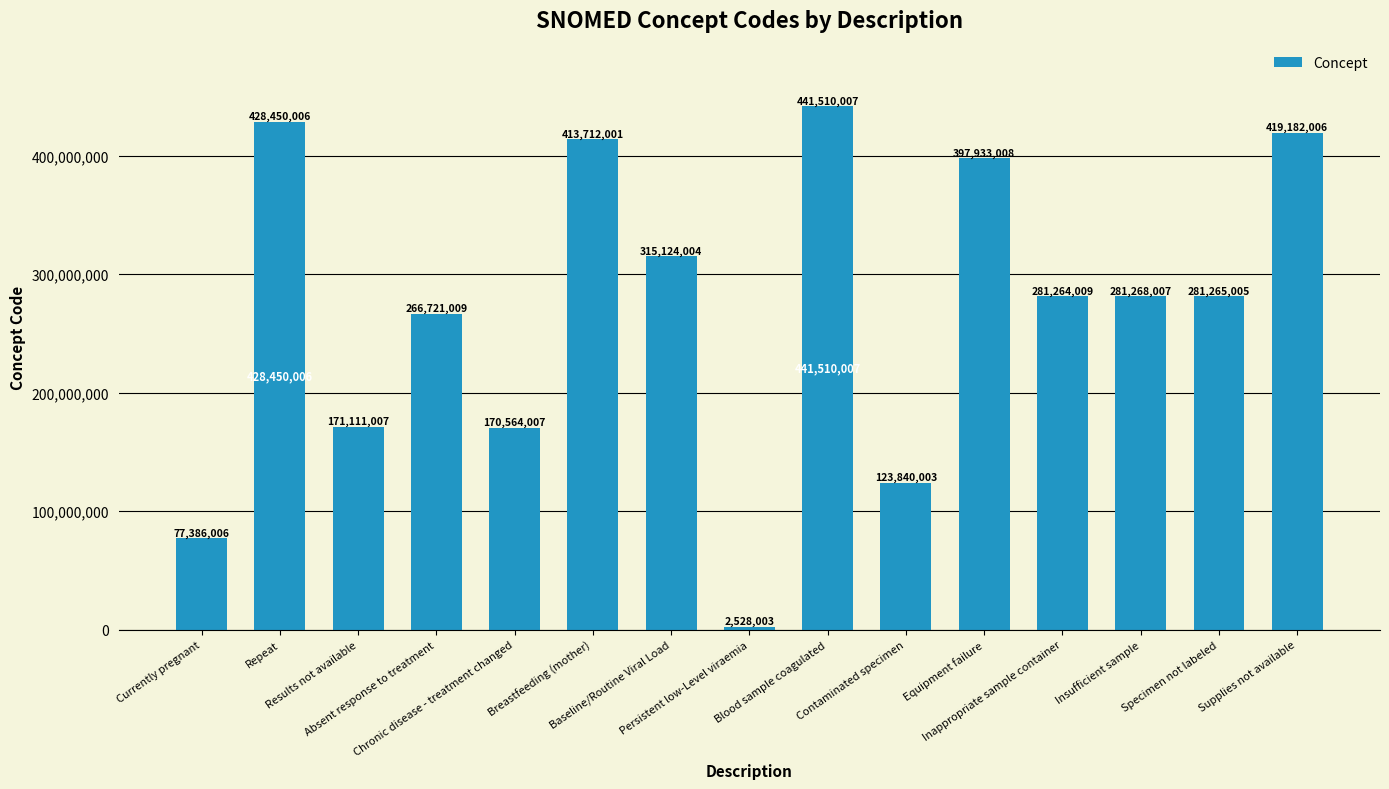

Reading left to right, list all the values displayed in this chart.

Currently pregnant=77386006	Repeat=428450006	Results not available=171111007	Absent response to treatment=266721009	Chronic disease - treatment changed=170564007	Breastfeeding (mother)=413712001	Baseline/Routine Viral Load=315124004	Persistent low-Level viraemia=2528003	Blood sample coagulated=441510007	Contaminated specimen=123840003	Equipment failure=397933008	Inappropriate sample container=281264009	Insufficient sample=281268007	Specimen not labeled=281265005	Supplies not available=419182006